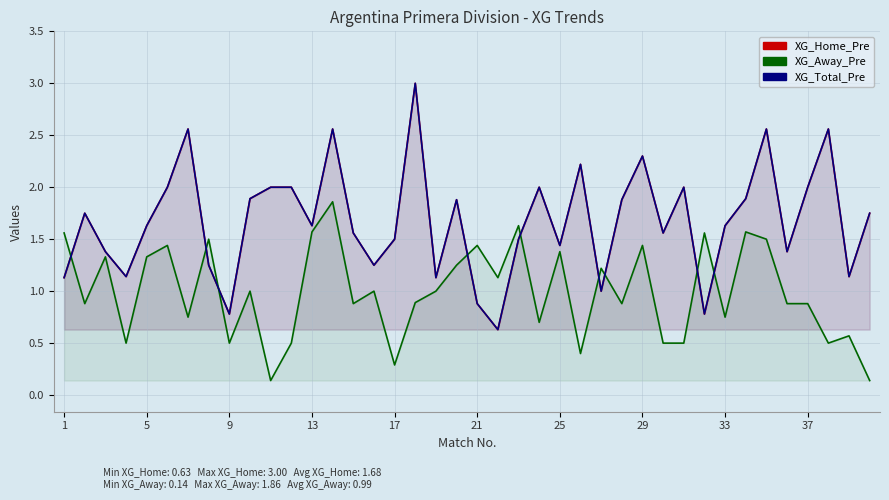

What are all the series names shown in the legend?

XG_Home_Pre, XG_Away_Pre, XG_Total_Pre